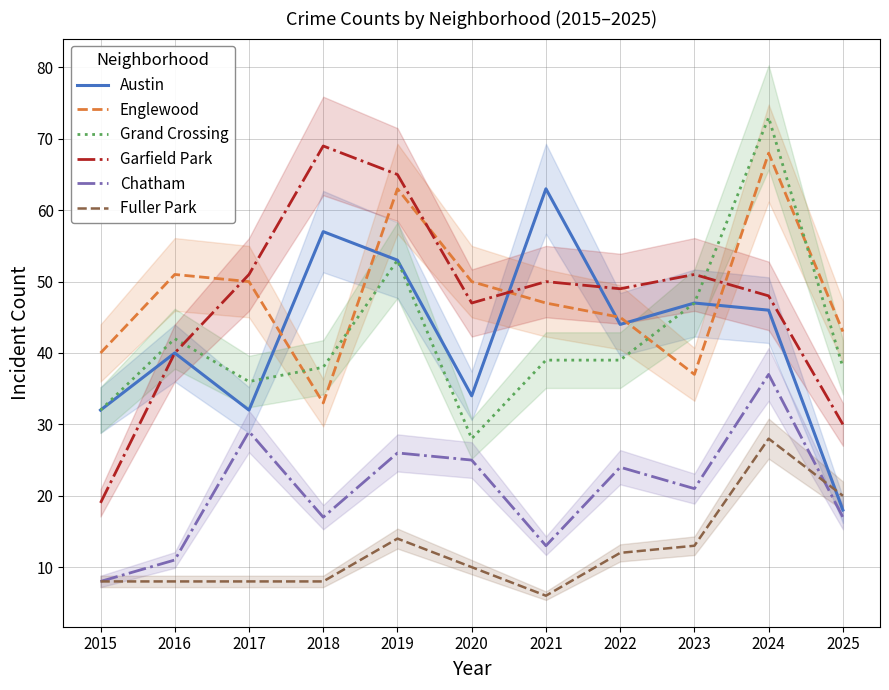

Where is the first local maximum for Chatham?

2017